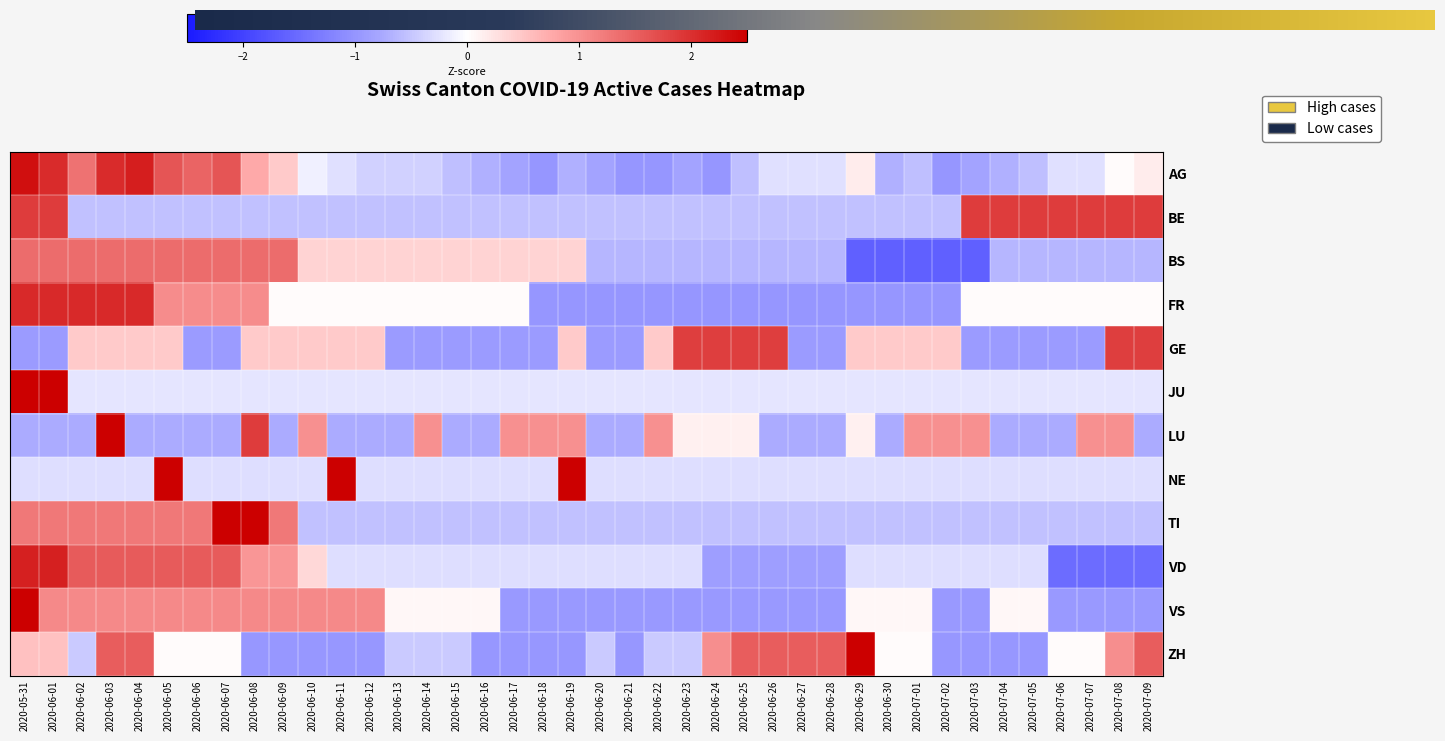

What is the spread (max minus min) of values at 2020-06-29?

4.2